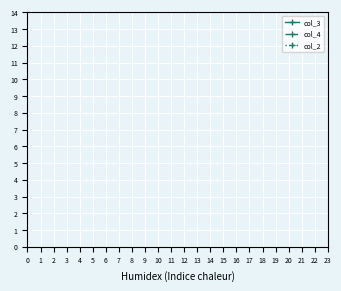

Which series has the largest range (max minus min)?

col_2